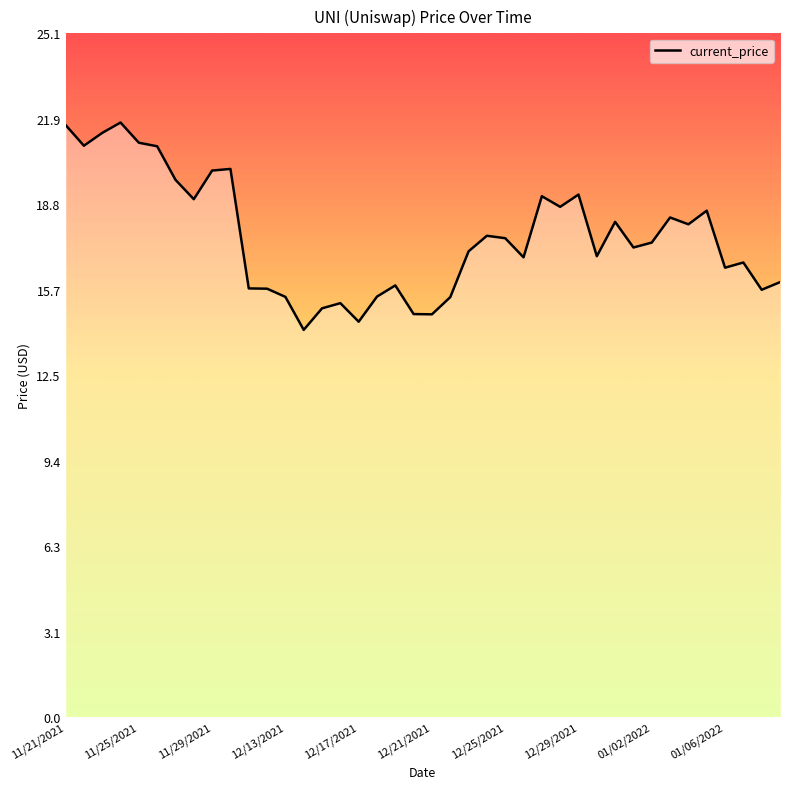

What is the sum of all values?

704.1